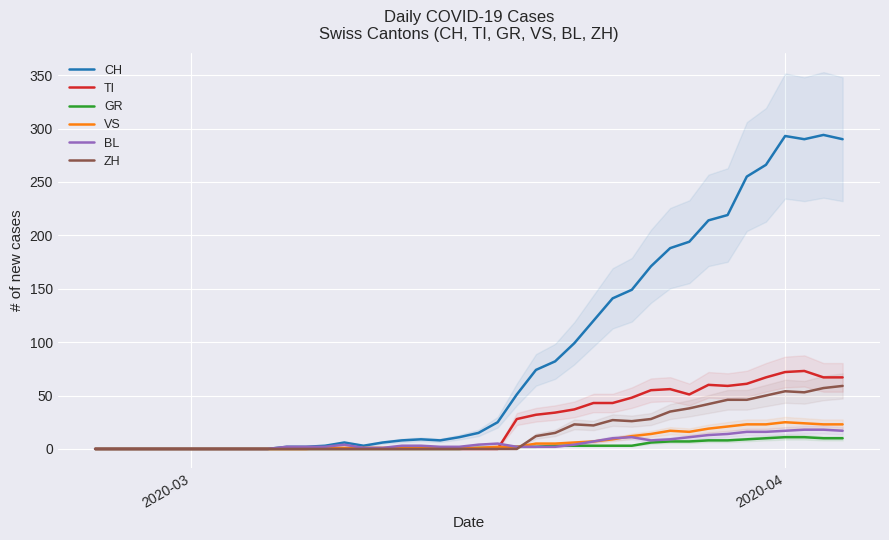

Rank the series by their maximum value, from lowest to highest.

GR, BL, VS, ZH, TI, CH